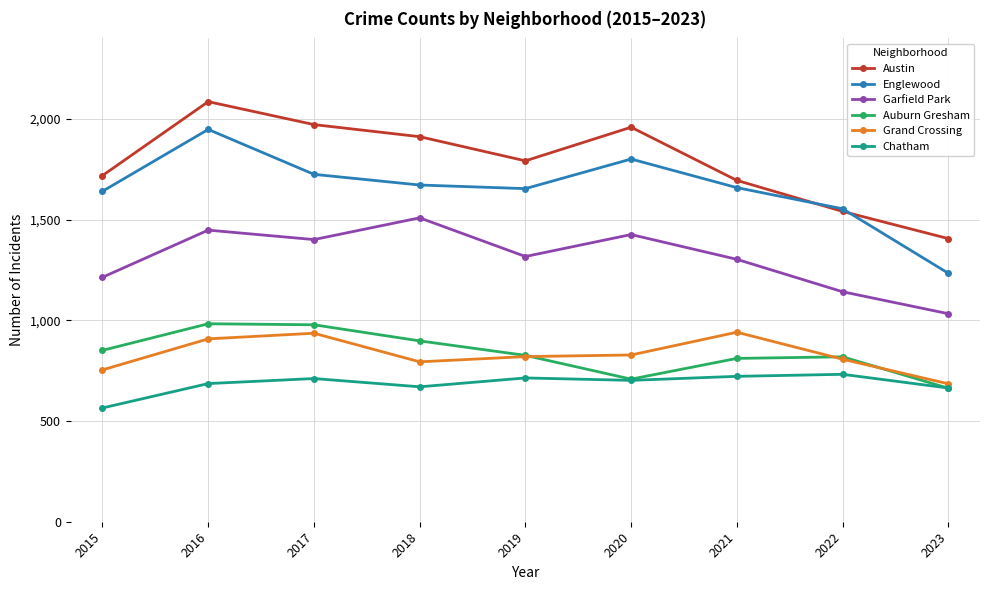

In Chatham, how many points are lower than both neighbors (excluding endpoints)?

2